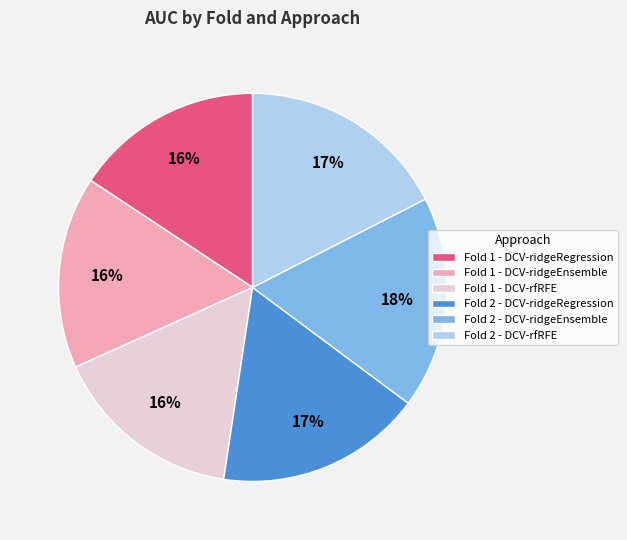

How many slices are in this pie chart?

6